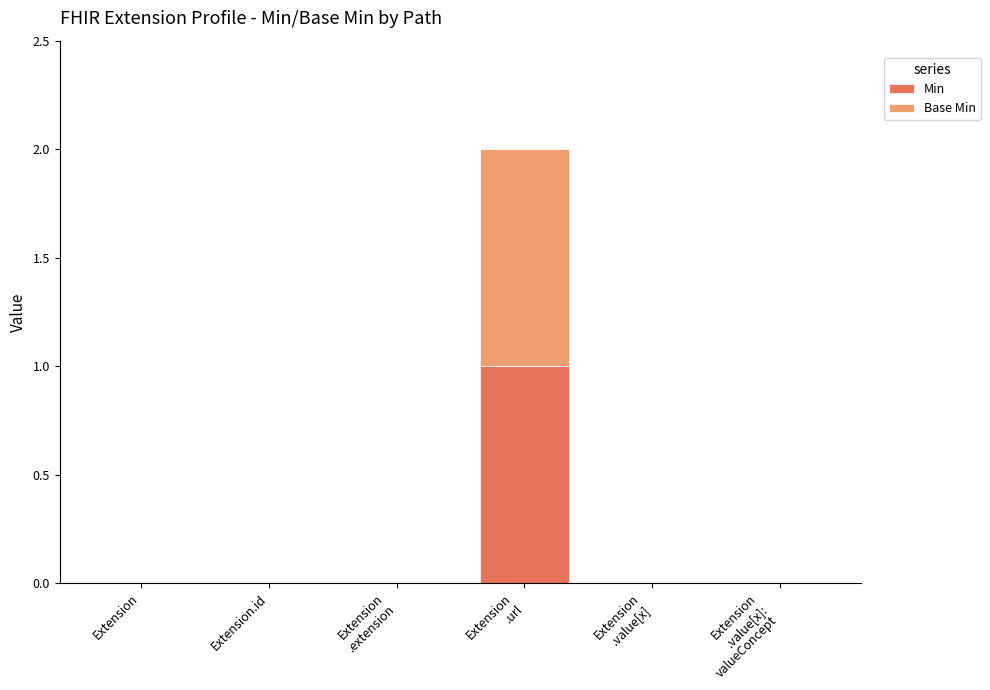

Does the chart contain stacked bars?

Yes